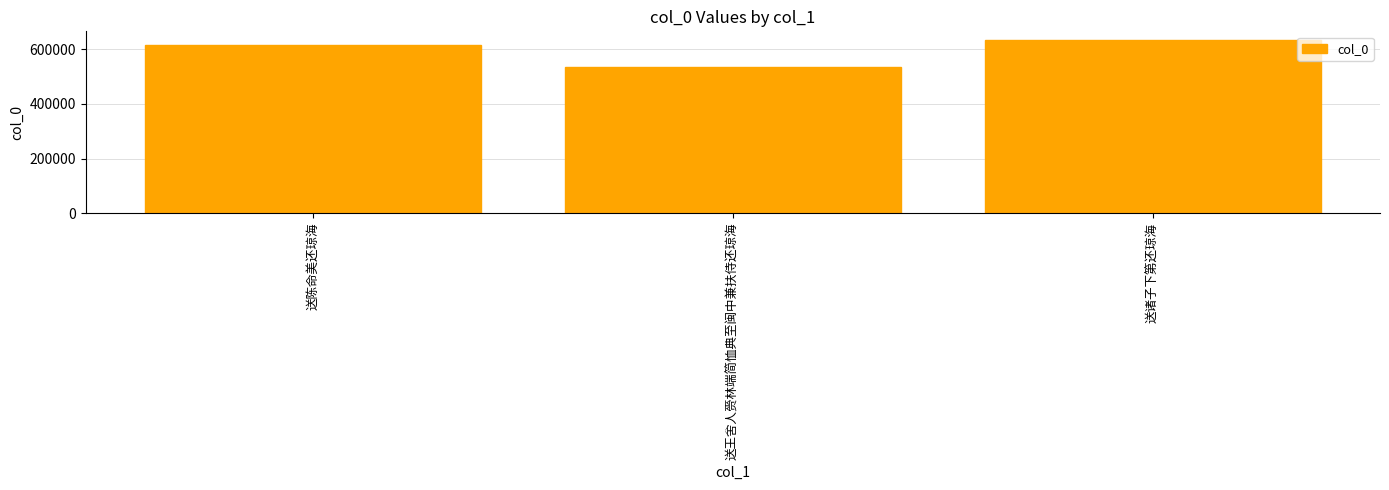

How many categories are shown in the chart?

3